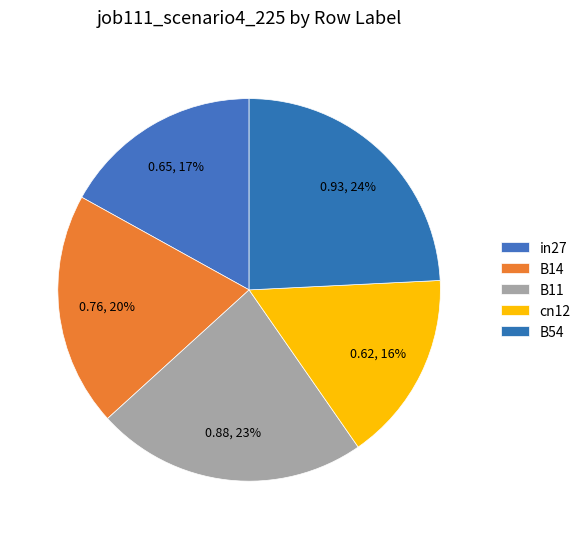

Rank the categories by value from lowest to highest.

cn12, in27, B14, B11, B54